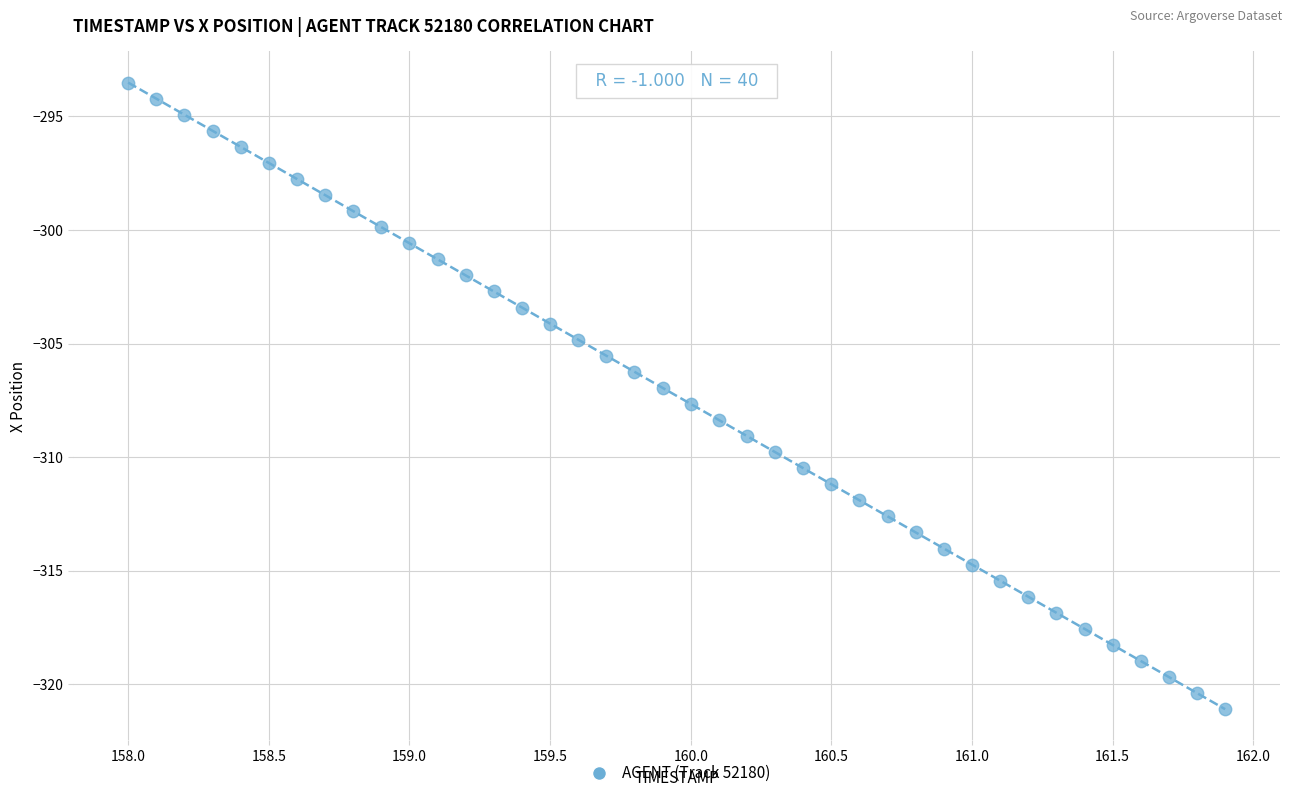

What is the range of Y values (max minus min)?

27.6